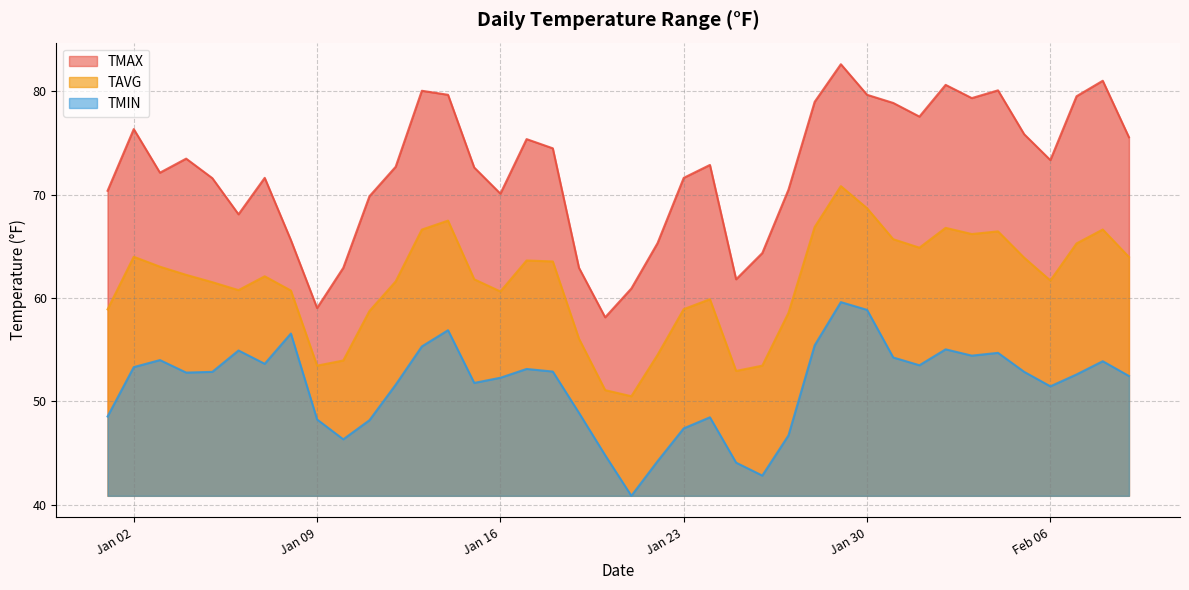

At 2018-01-24, list the series in order from largest to smallest.

TMAX, TAVG, TMIN